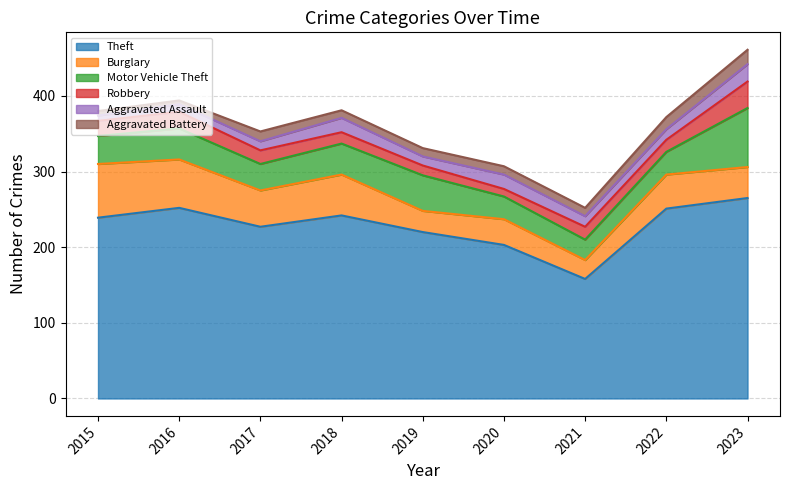

What value does the Burglary series have at 2021?

25